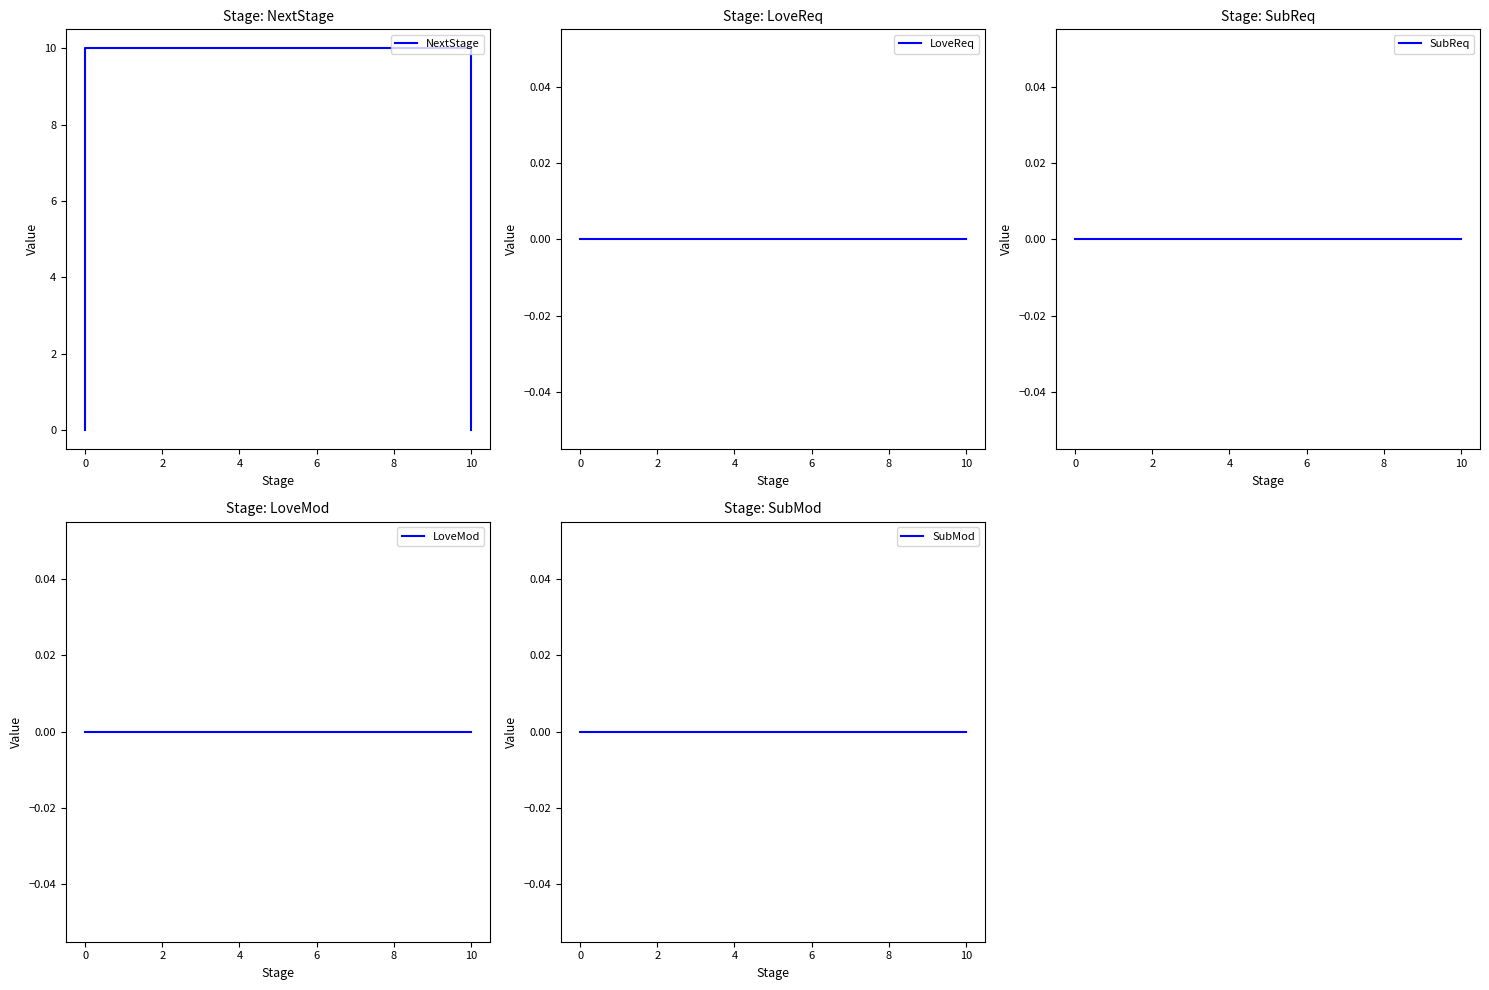

True or false: NextStage and SubMod intersect in this chart.

False